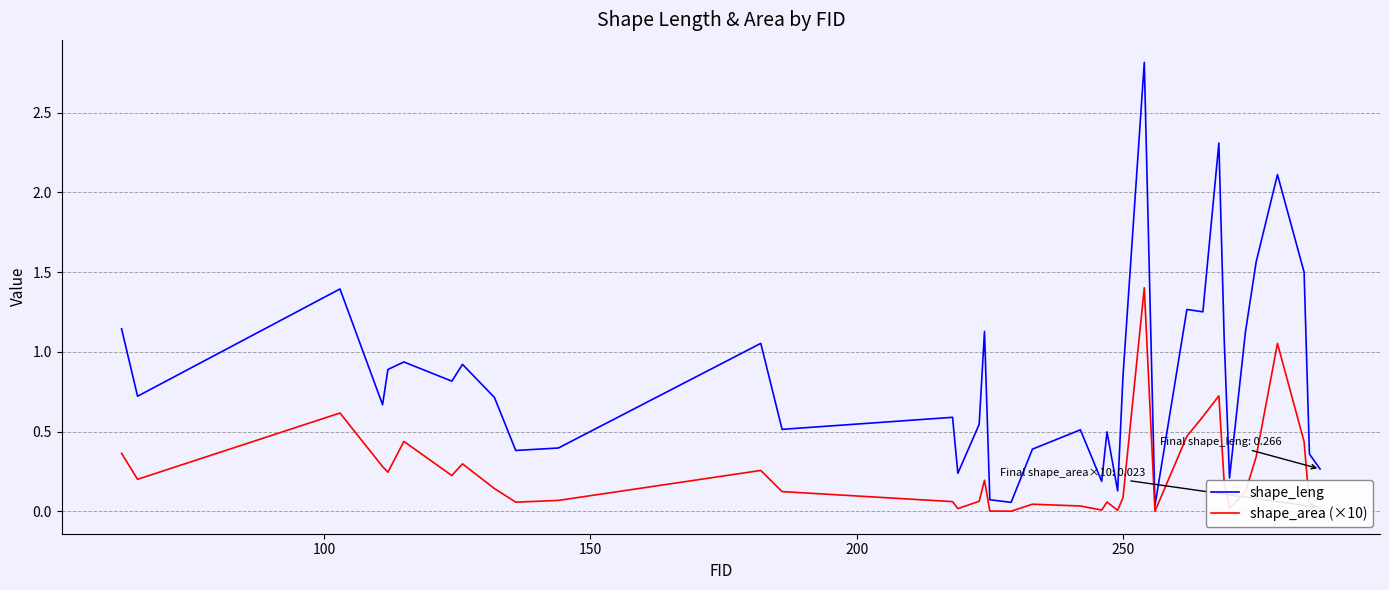

What is the maximum value shown in the chart?

2.8